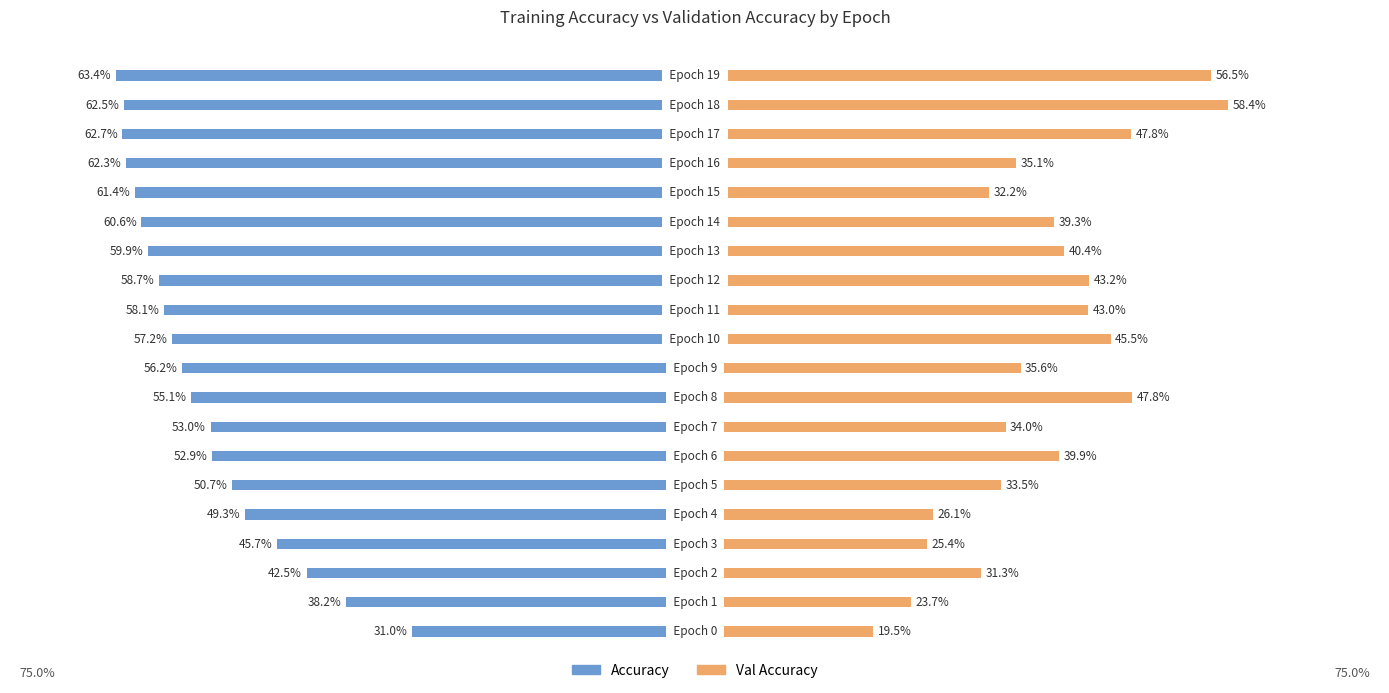

What are all the series names shown in the legend?

Accuracy, Val Accuracy